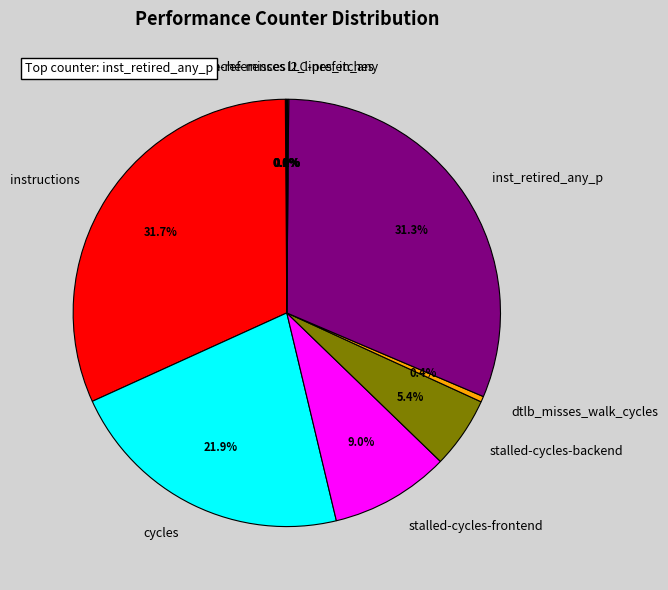

The stalled-cycles-frontend slice represents 19% of the pie. True or false?

False